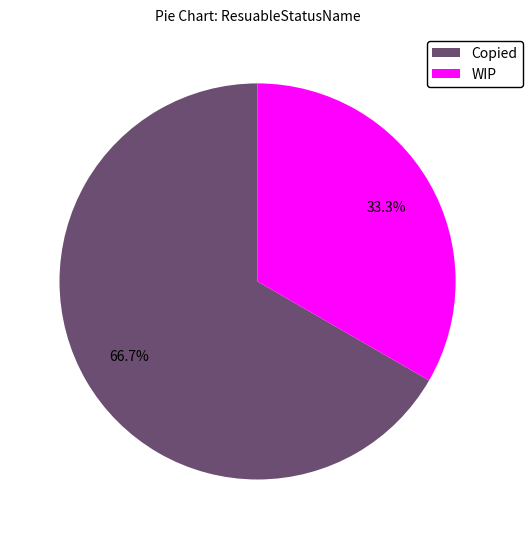

Count the number of slices in the pie.

2